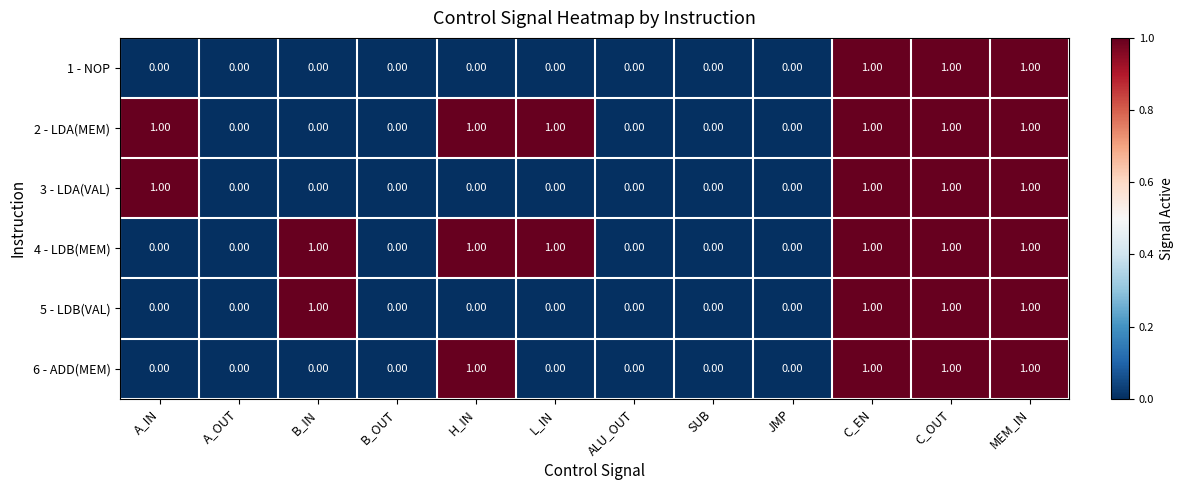

What is the sum of all 2 - LDA(MEM) values?

6